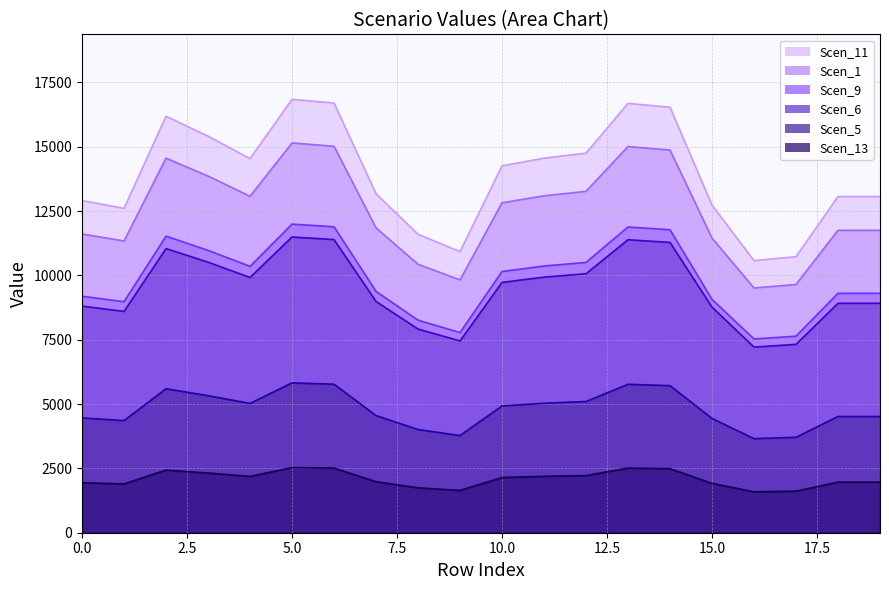

What is the maximum value shown in the chart?

16842.8